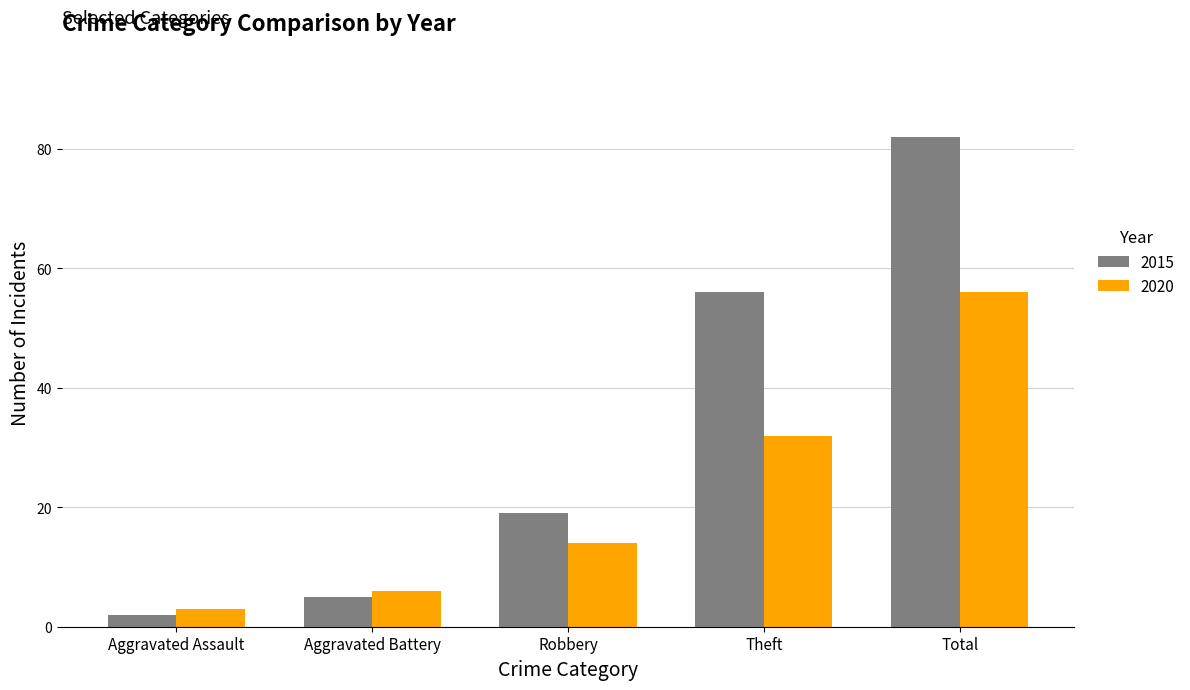

At how many categories does at least one series exceed 16?

3